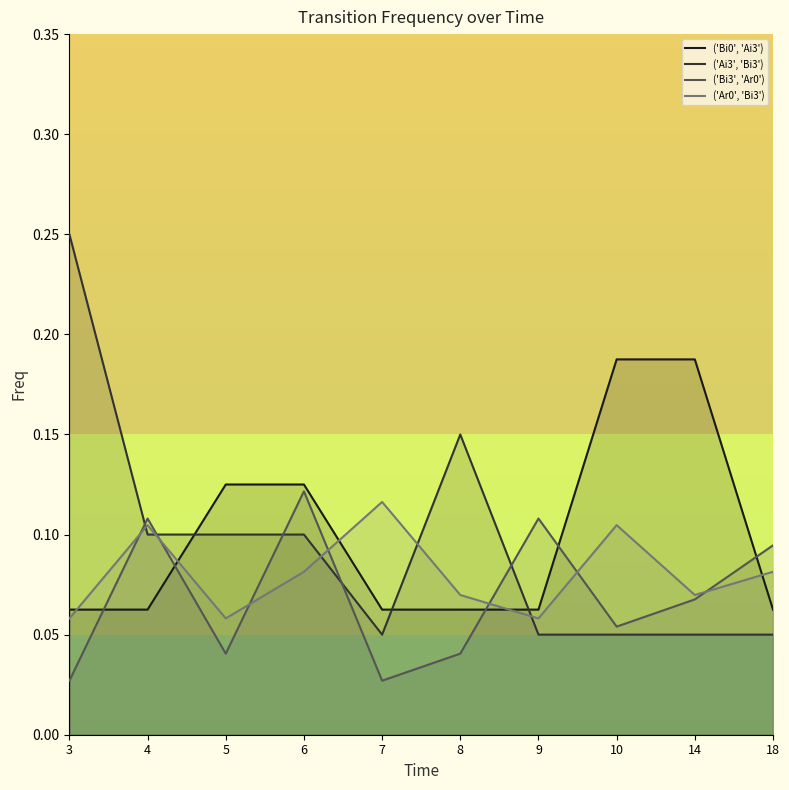

What is the total value across all series at 8?

0.3